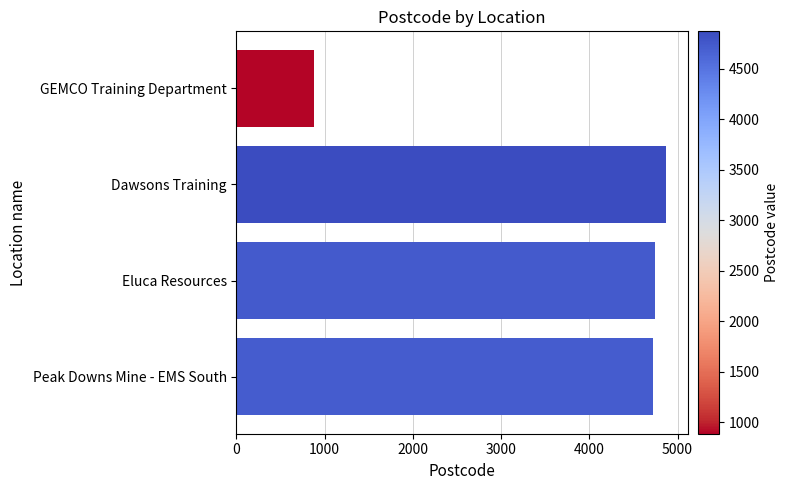

The value at Peak Downs Mine - EMS South is 4721. True or false?

True